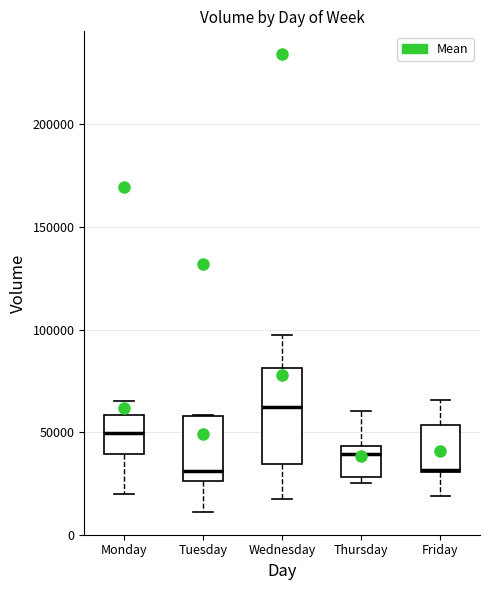

Comparing the boxes themselves (not the whiskers), which one is the tallest?

Wednesday